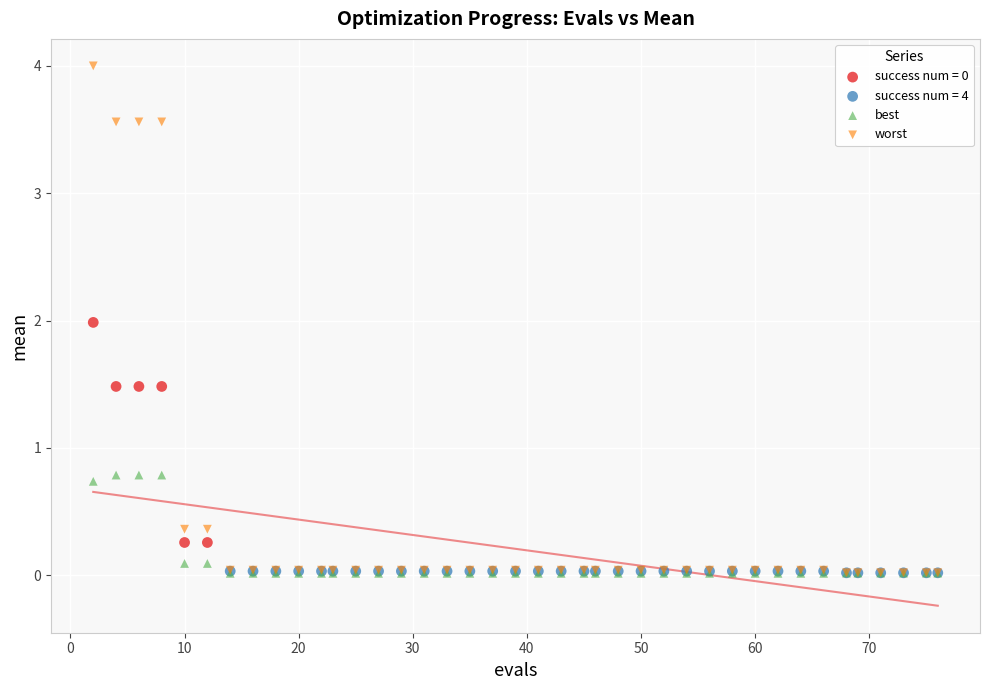

Which series has the widest spread of Y values?

worst